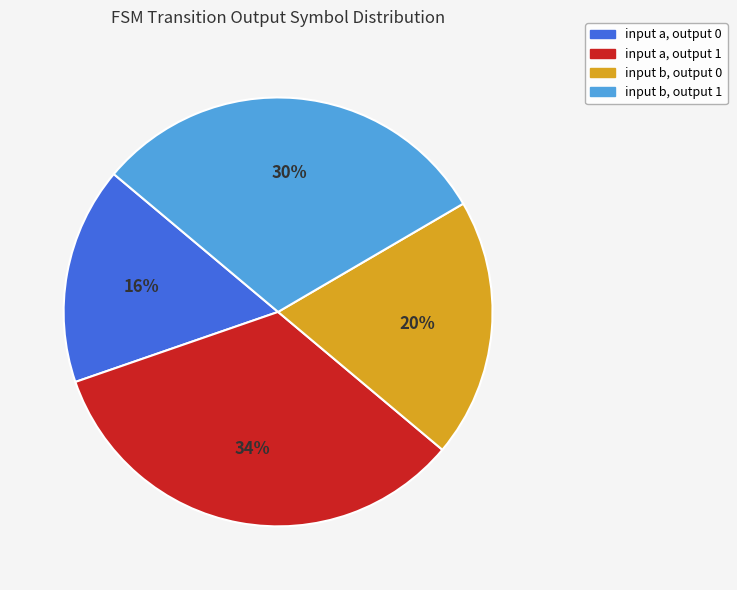

True or false: input a, output 0 accounts for 16% of the total.

True